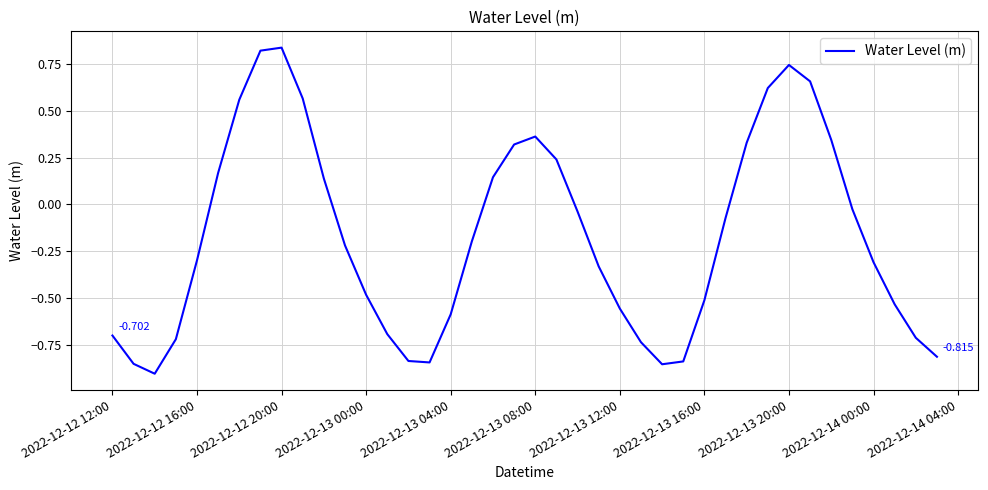

Count the number of values greater than 0.

15